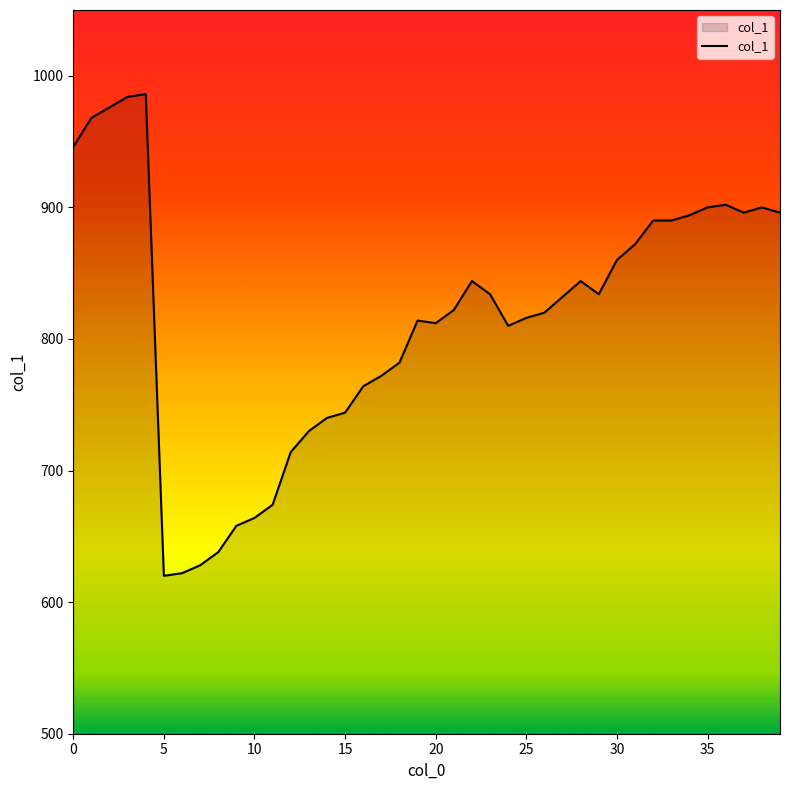

What is the difference between the maximum and minimum values?

366